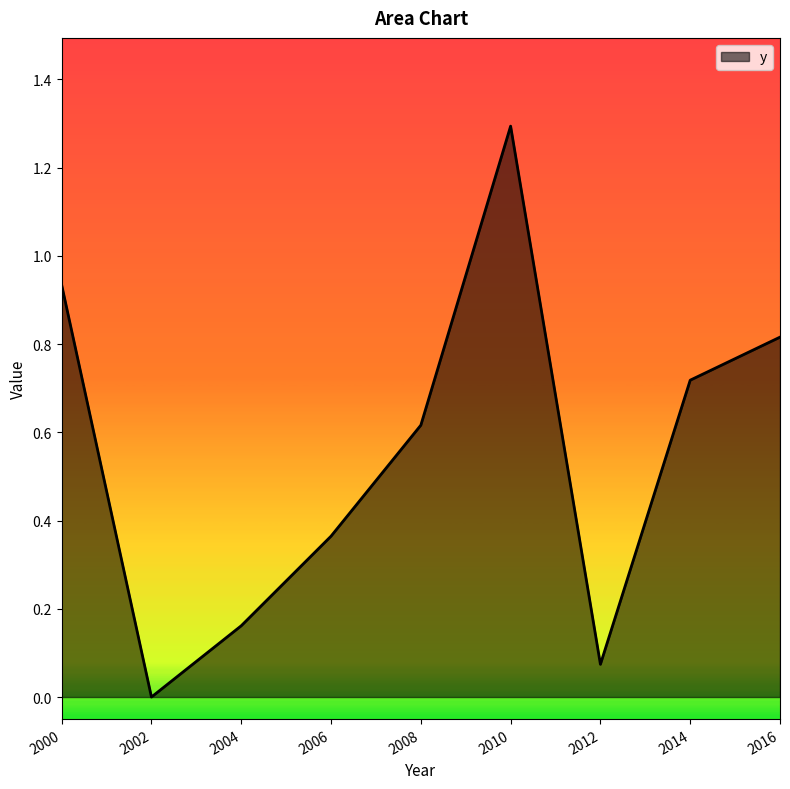

What is the sum of the values at 2014 and 2000?

1.7